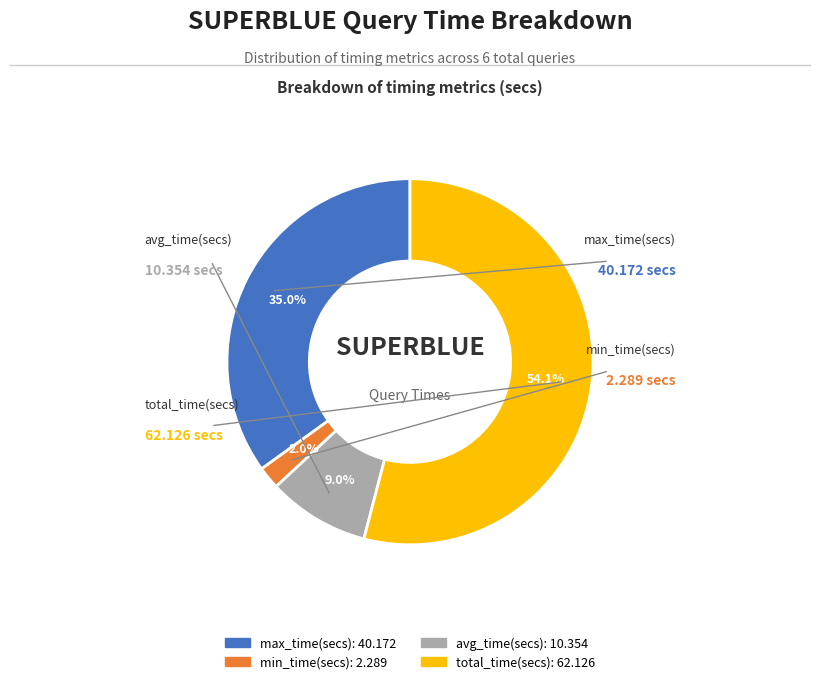

Combined, do max_time(secs) and min_time(secs) account for over 50%?

No